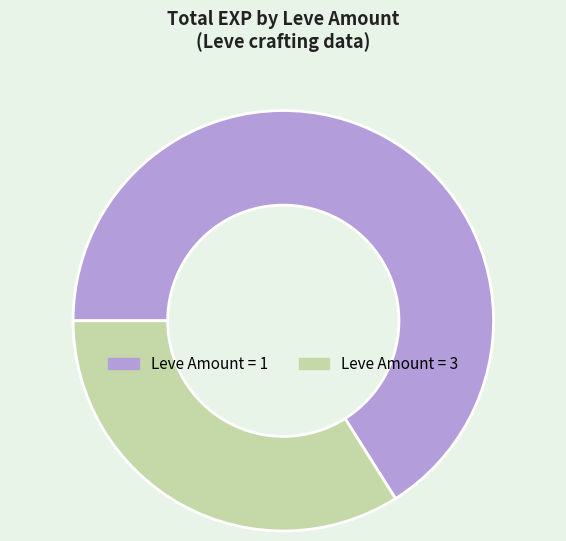

Rank the categories by value from lowest to highest.

Leve Amount = 3, Leve Amount = 1